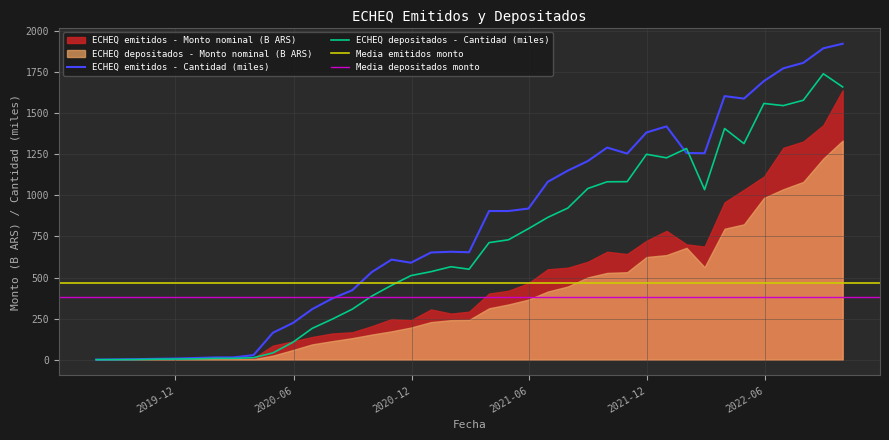

Which series ends up on top after the final intersection of ECHEQ emitidos - Cantidad and ECHEQ depositados - Cantidad?

ECHEQ emitidos - Cantidad